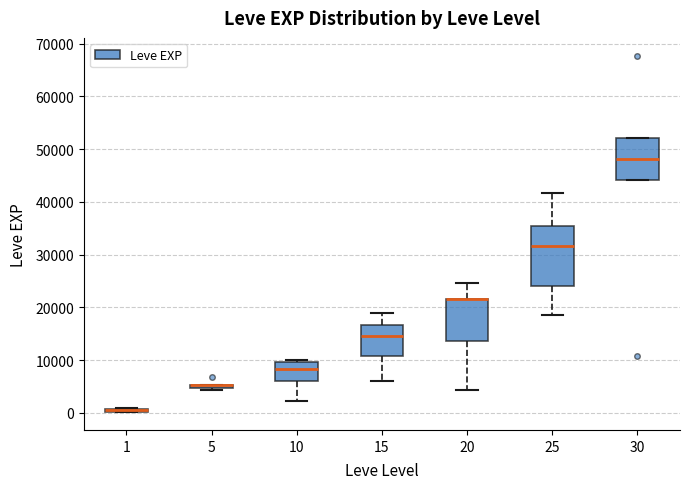

Where does the upper whisker of the box at x = 20 end on the y-axis? The values are not printed on the chart, so give them approximately, as read against the axis.

25000